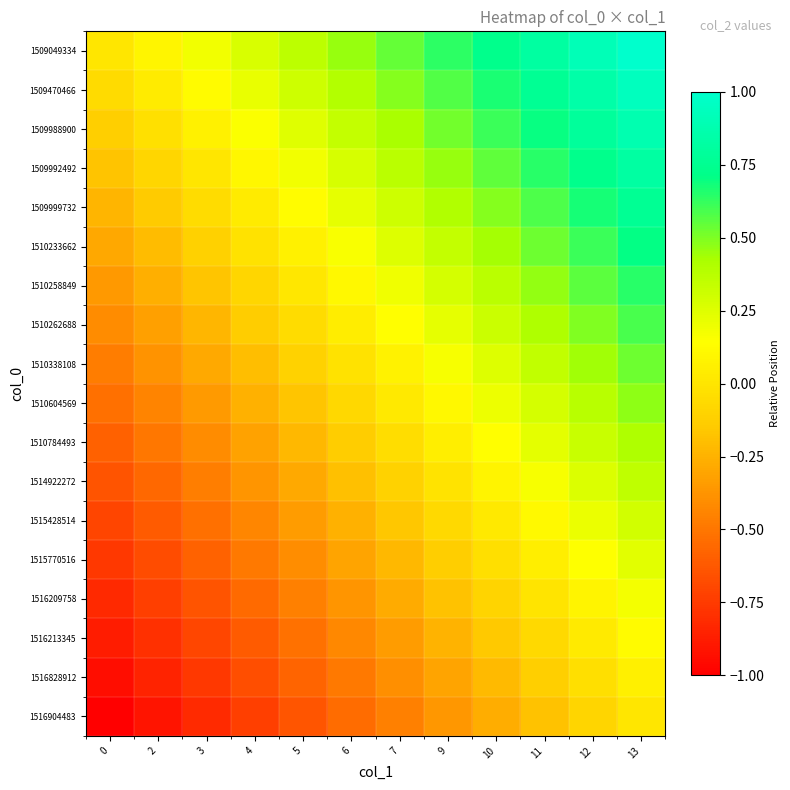

Reading left to right, transcribe all the data shown in this chart.

row_0: 0=0.0	2=0.1	3=0.2	4=0.3	5=0.4	6=0.5	7=0.5	9=0.6	10=0.7	11=0.8	12=0.9	13=1.0
row_1: 0=-0.1	2=0.0	3=0.1	4=0.2	5=0.3	6=0.4	7=0.5	9=0.6	10=0.7	11=0.8	12=0.9	13=0.9
row_2: 0=-0.1	2=-0.0	3=0.1	4=0.2	5=0.2	6=0.3	7=0.4	9=0.5	10=0.6	11=0.7	12=0.8	13=0.9
row_3: 0=-0.2	2=-0.1	3=0.0	4=0.1	5=0.2	6=0.3	7=0.4	9=0.5	10=0.6	11=0.6	12=0.7	13=0.8
row_4: 0=-0.2	2=-0.1	3=-0.1	4=0.0	5=0.1	6=0.2	7=0.3	9=0.4	10=0.5	11=0.6	12=0.7	13=0.8
row_5: 0=-0.3	2=-0.2	3=-0.1	4=-0.0	5=0.1	6=0.2	7=0.3	9=0.3	10=0.4	11=0.5	12=0.6	13=0.7
row_6: 0=-0.4	2=-0.3	3=-0.2	4=-0.1	5=0.0	6=0.1	7=0.2	9=0.3	10=0.4	11=0.5	12=0.6	13=0.6
row_7: 0=-0.4	2=-0.3	3=-0.2	4=-0.1	5=-0.0	6=0.0	7=0.1	9=0.2	10=0.3	11=0.4	12=0.5	13=0.6
row_8: 0=-0.5	2=-0.4	3=-0.3	4=-0.2	5=-0.1	6=-0.0	7=0.1	9=0.2	10=0.3	11=0.3	12=0.4	13=0.5
row_9: 0=-0.5	2=-0.4	3=-0.3	4=-0.3	5=-0.2	6=-0.1	7=0.0	9=0.1	10=0.2	11=0.3	12=0.4	13=0.5
row_10: 0=-0.6	2=-0.5	3=-0.4	4=-0.3	5=-0.2	6=-0.1	7=-0.0	9=0.0	10=0.1	11=0.2	12=0.3	13=0.4
row_11: 0=-0.6	2=-0.6	3=-0.5	4=-0.4	5=-0.3	6=-0.2	7=-0.1	9=-0.0	10=0.1	11=0.2	12=0.3	13=0.4
row_12: 0=-0.7	2=-0.6	3=-0.5	4=-0.4	5=-0.3	6=-0.3	7=-0.2	9=-0.1	10=0.0	11=0.1	12=0.2	13=0.3
row_13: 0=-0.8	2=-0.7	3=-0.6	4=-0.5	5=-0.4	6=-0.3	7=-0.2	9=-0.1	10=-0.0	11=0.1	12=0.1	13=0.2
row_14: 0=-0.8	2=-0.7	3=-0.6	4=-0.6	5=-0.5	6=-0.4	7=-0.3	9=-0.2	10=-0.1	11=-0.0	12=0.1	13=0.2
row_15: 0=-0.9	2=-0.8	3=-0.7	4=-0.6	5=-0.5	6=-0.4	7=-0.3	9=-0.2	10=-0.2	11=-0.1	12=0.0	13=0.1
row_16: 0=-0.9	2=-0.9	3=-0.8	4=-0.7	5=-0.6	6=-0.5	7=-0.4	9=-0.3	10=-0.2	11=-0.1	12=-0.0	13=0.1
row_17: 0=-1.0	2=-0.9	3=-0.8	4=-0.7	5=-0.6	6=-0.5	7=-0.5	9=-0.4	10=-0.3	11=-0.2	12=-0.1	13=0.0